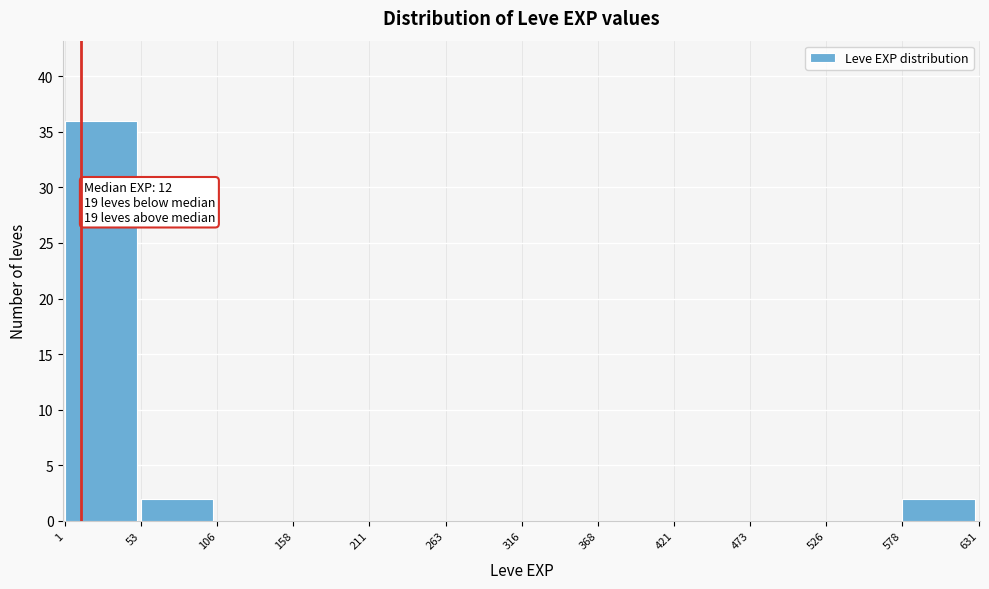

Over which range of the x-axis is the bar tallest?

1 to 53